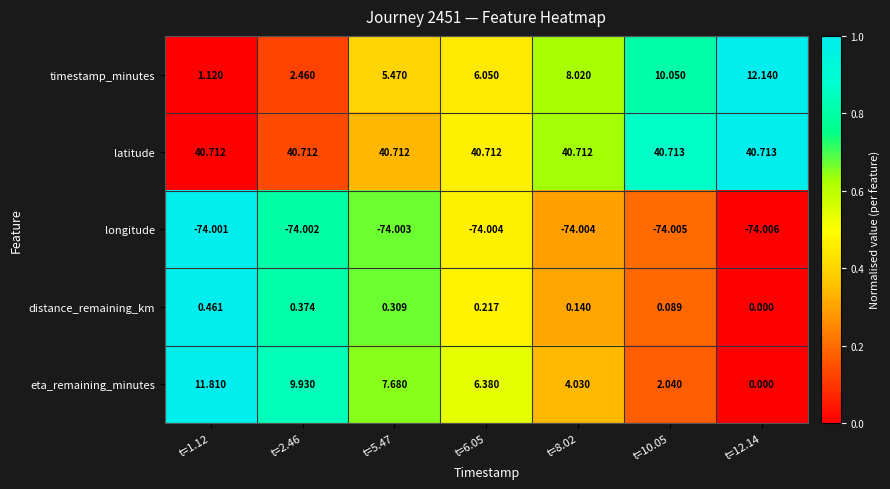

Is the value of eta_remaining_minutes at t=2.46 greater than the value of distance_remaining_km at t=12.14?

Yes